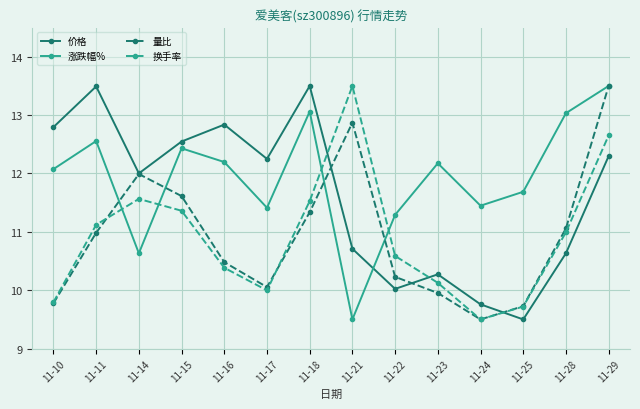

What is the value of the 价格 point at the 7th from the left?

13.5